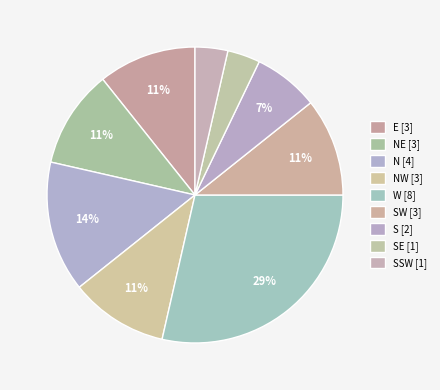

How many slices are in this pie chart?

9